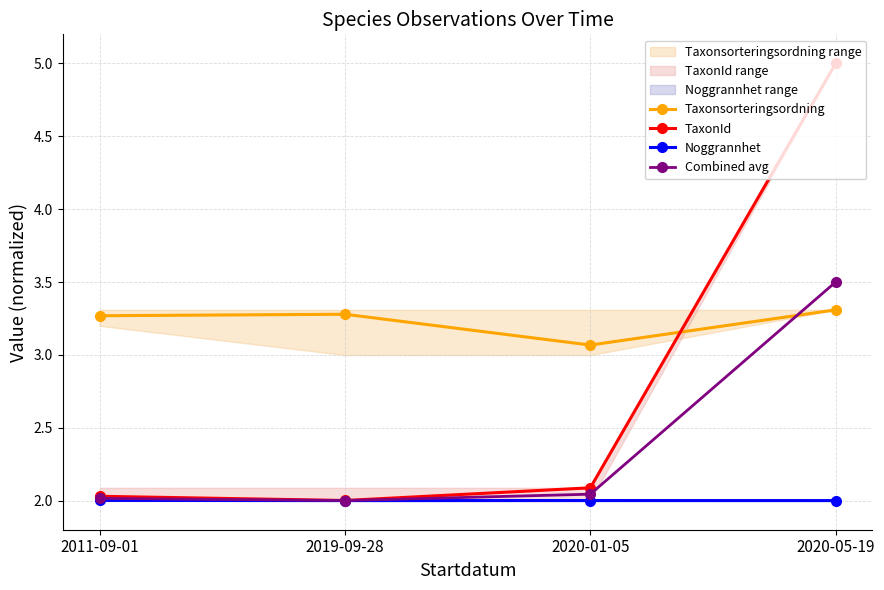

Which has a higher value, 2020-01-05 or 2019-09-28?

2019-09-28